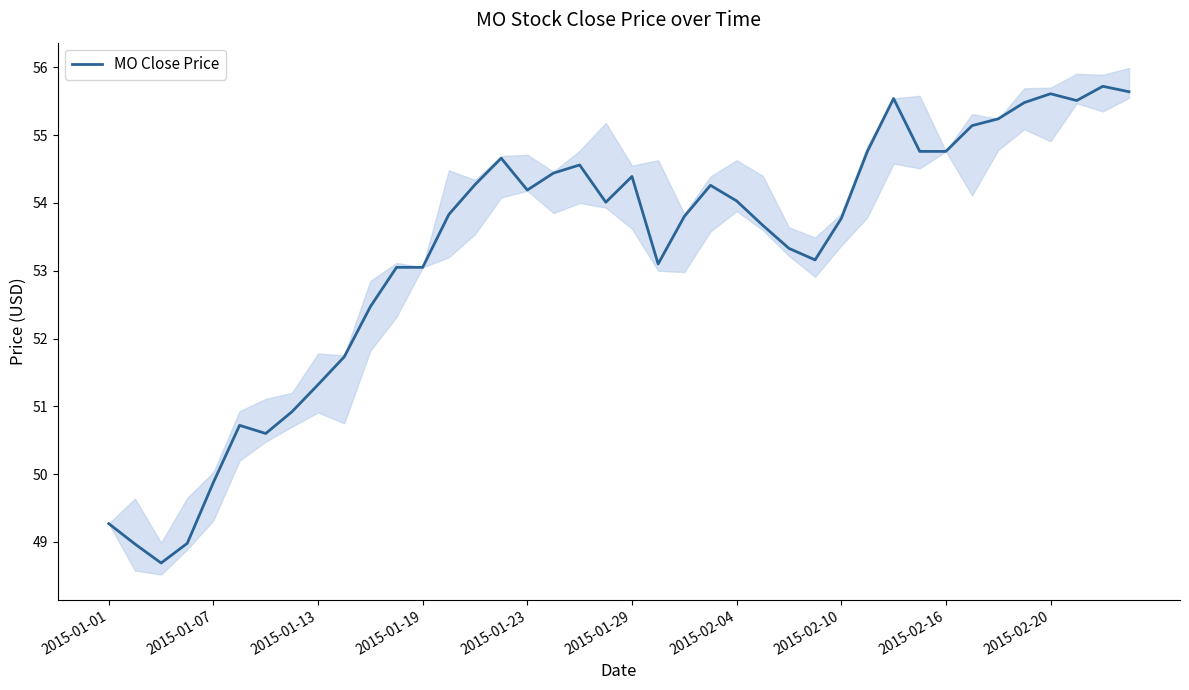

The MO Close Price series shows 51.3 at 2015-01-13. True or false?

True